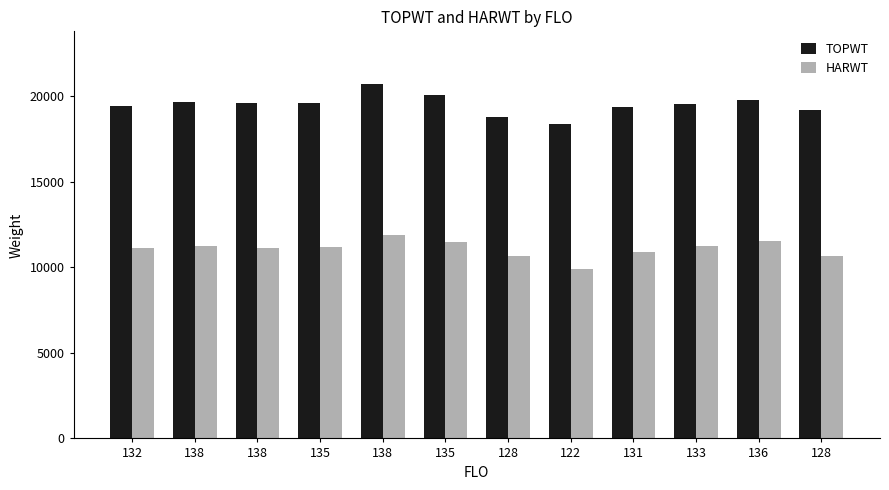

The value of HARWT at 133 is 11227. True or false?

True